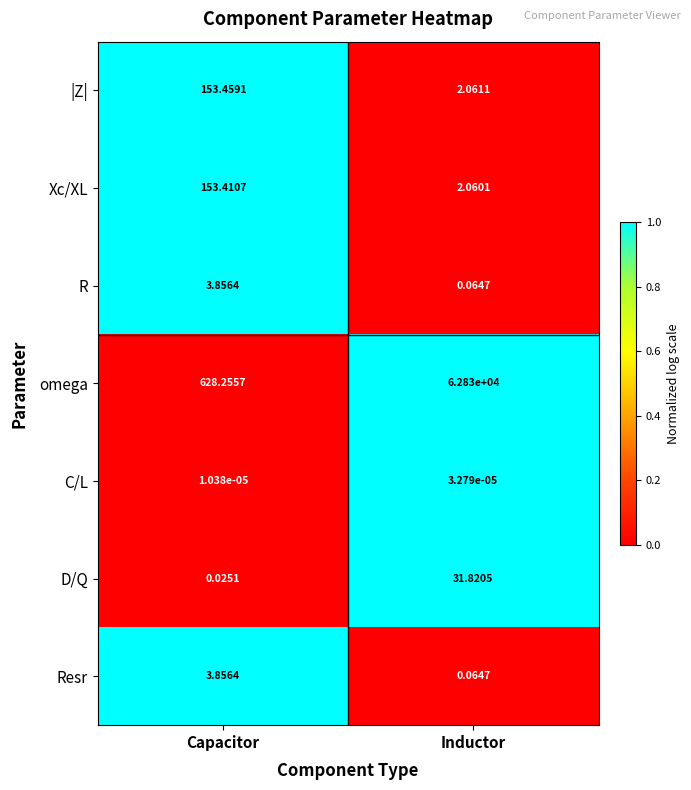

At how many categories does at least one series exceed 0?

2